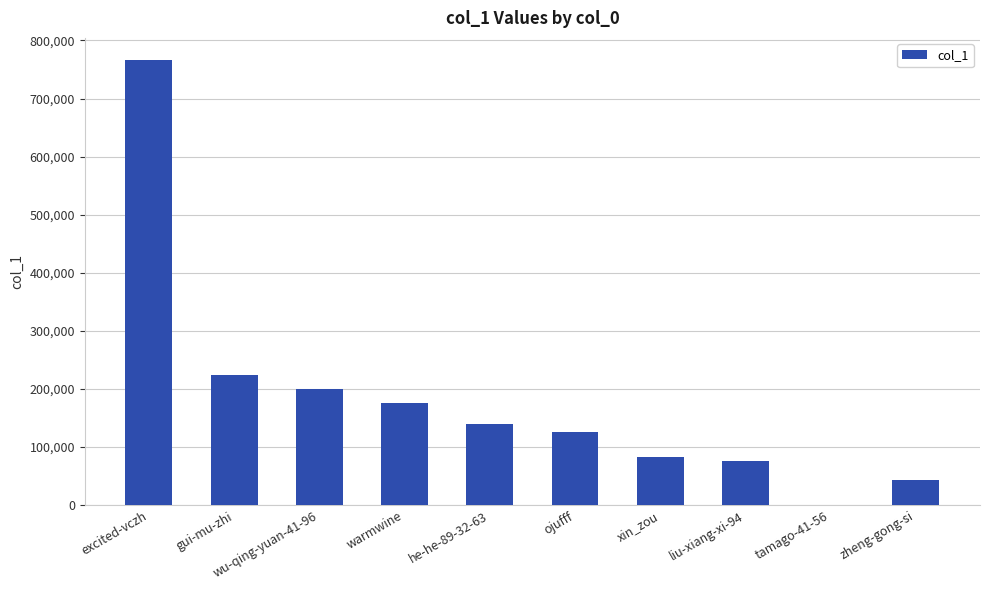

Approximately how many times larger is the value at wu-qing-yuan-41-96 compared to zheng-gong-si?

4.7